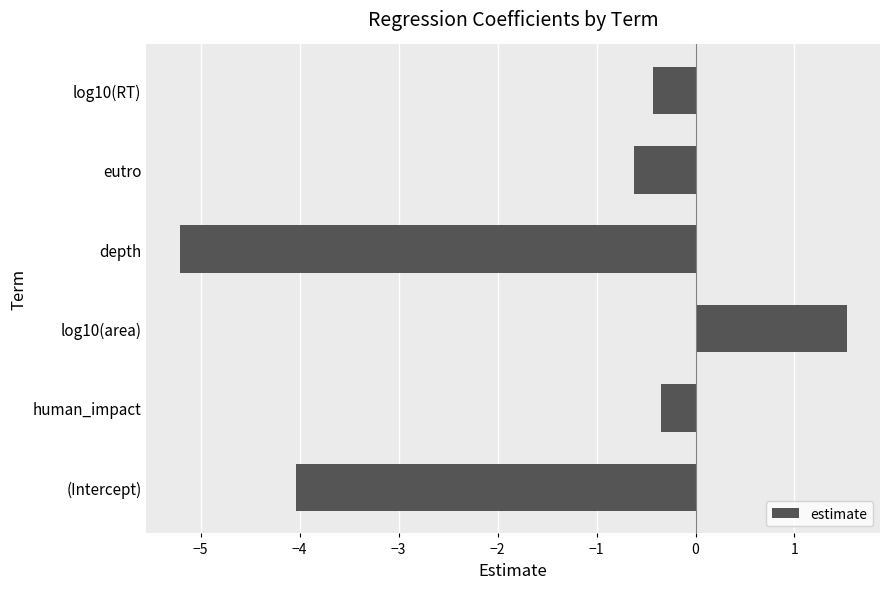

How many values exceed 0?

1